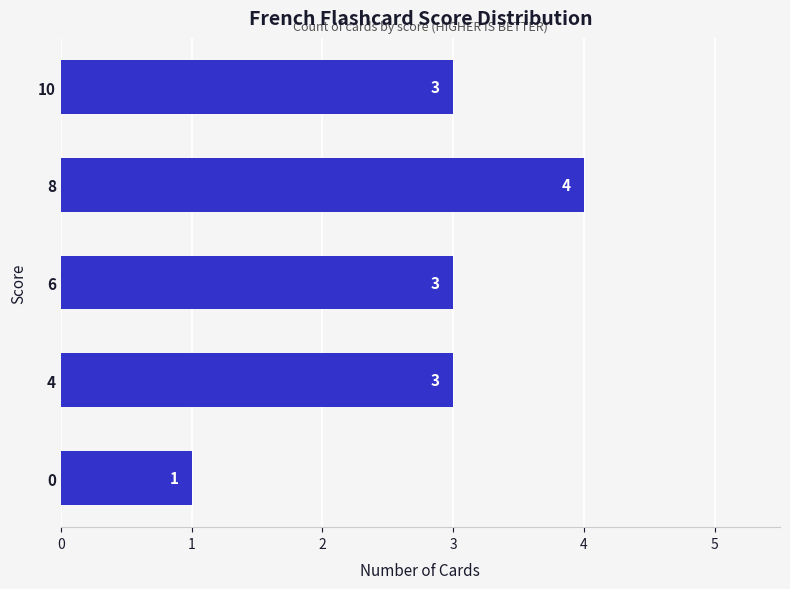

Which has a higher value, 6 or 8?

8